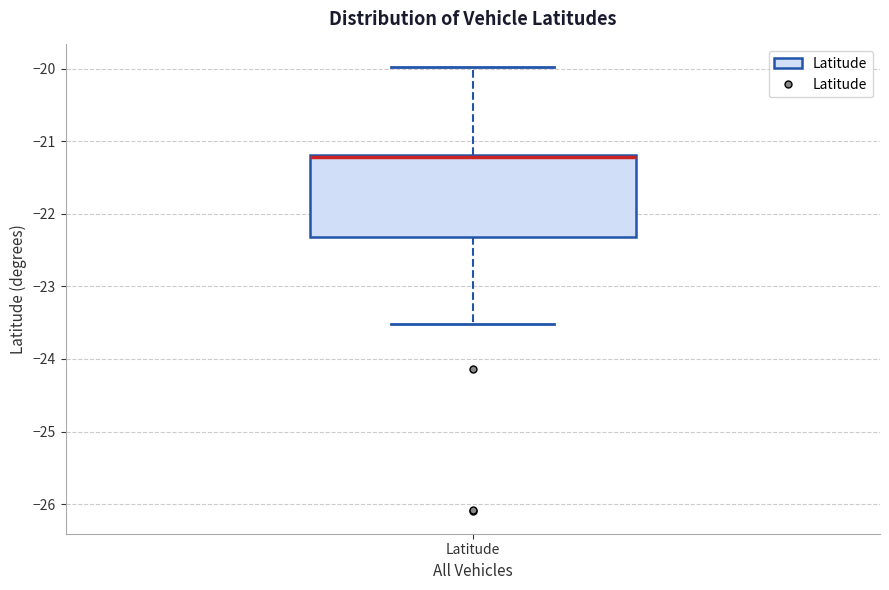

Where does the lower whisker of the box for Latitude end on the y-axis? The values are not printed on the chart, so give them approximately, as read against the axis.

-23.5